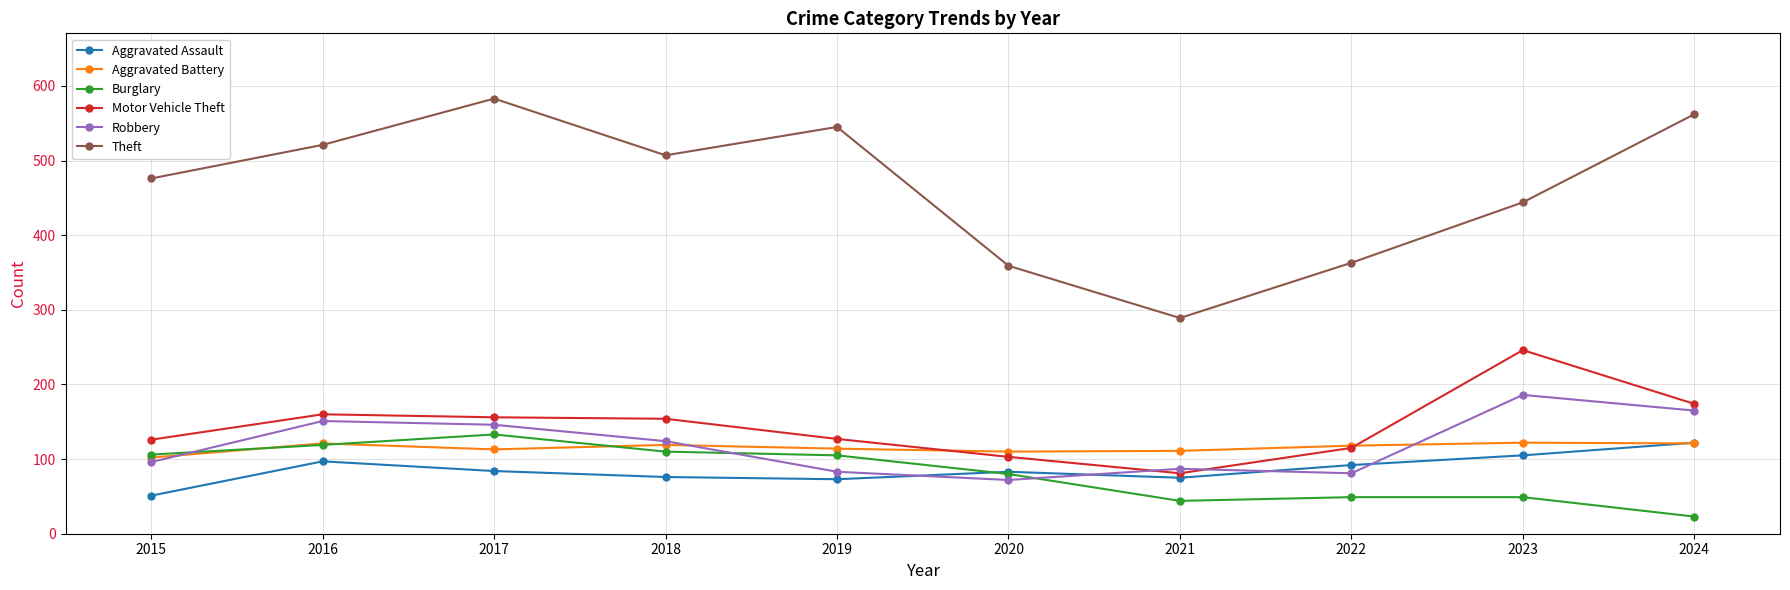

What is the value of the Aggravated Assault point at the 6th from the left?

83